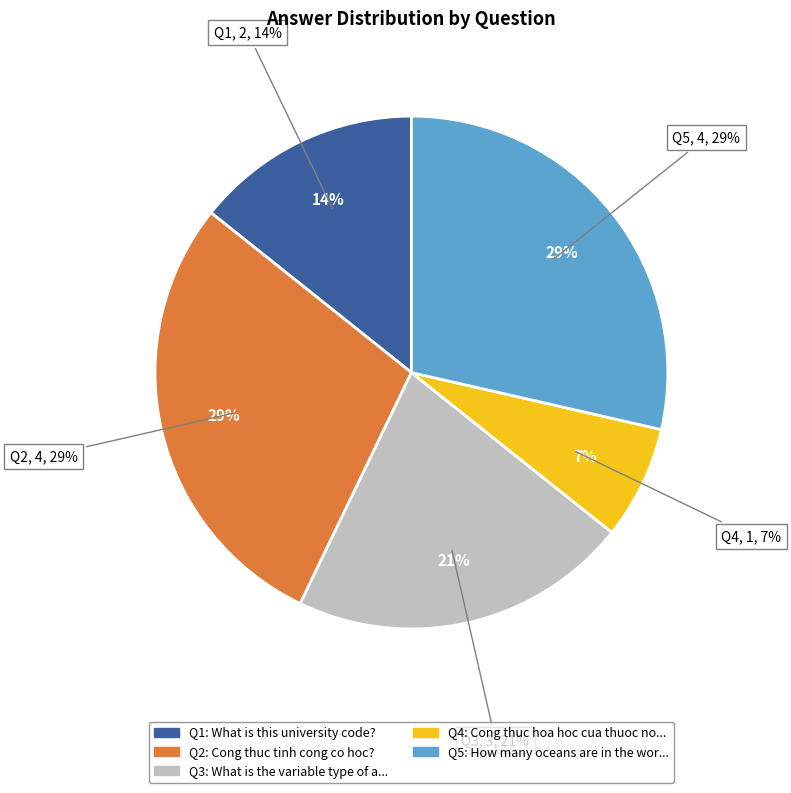

Does How many oceans are in the world? account for over 50% of the chart?

No